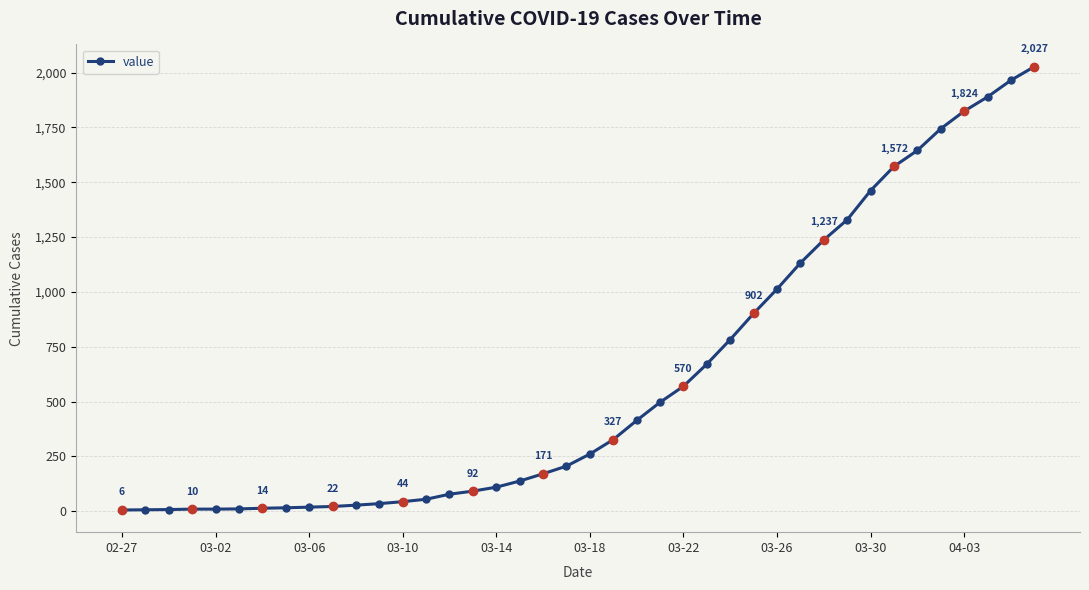

What is the difference between the maximum and second lowest values?

2020